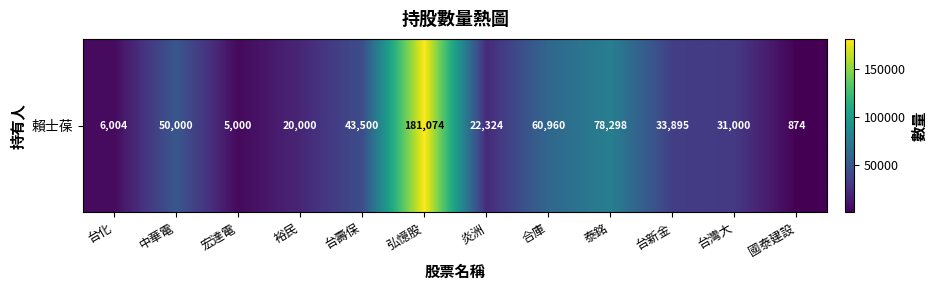

Is it true that the value at 裕民 is 20000?

True